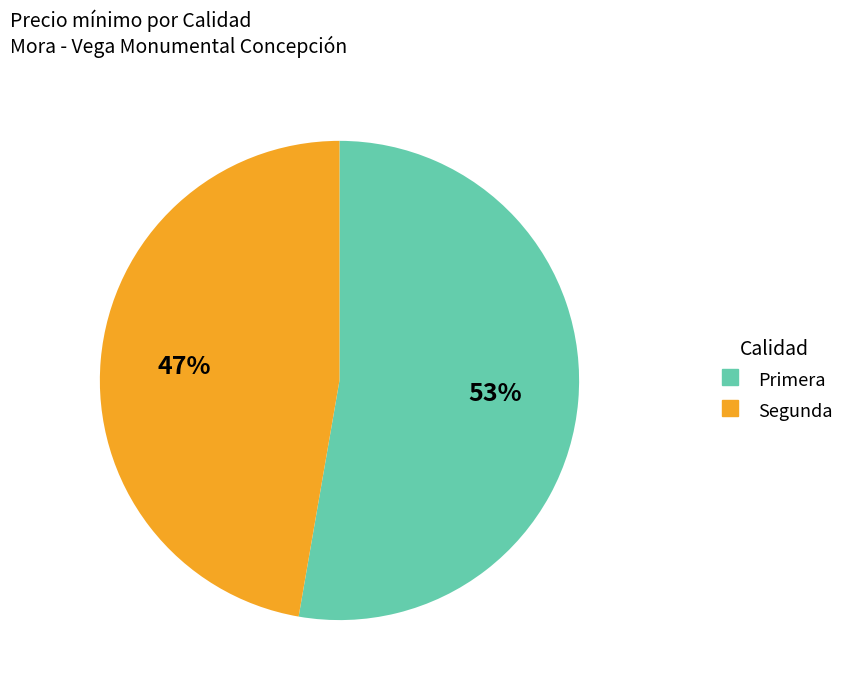

Rank the categories by value from highest to lowest.

Primera, Segunda